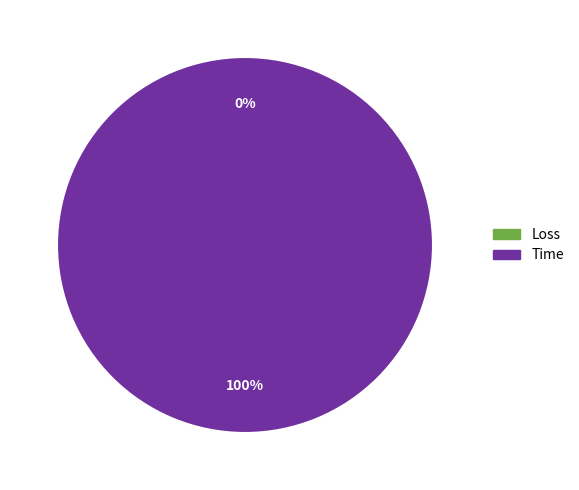

Which slice is the largest?

Time